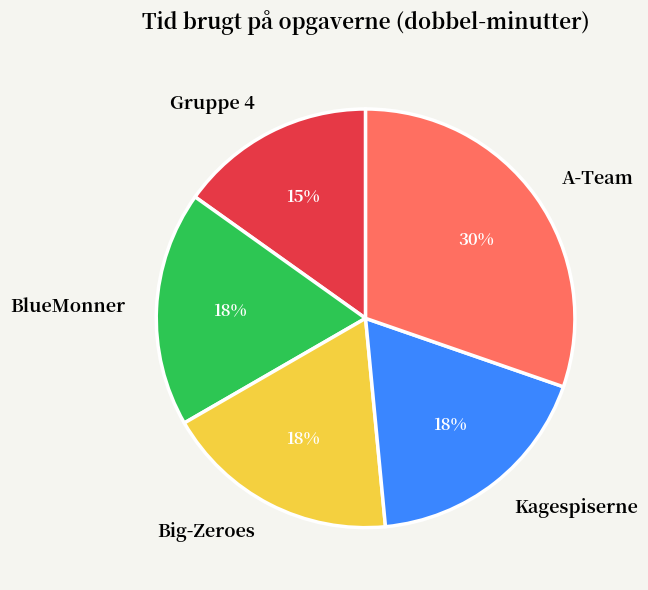

Is Kagespiserne the majority of the pie?

No